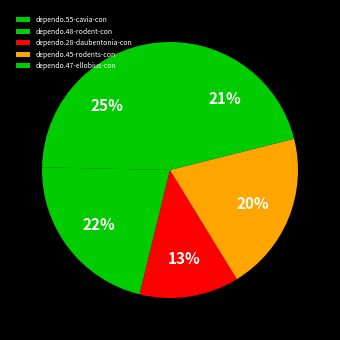

What is the change in value from dependo.48-rodent-con to dependo.47-ellobius-con?

-1